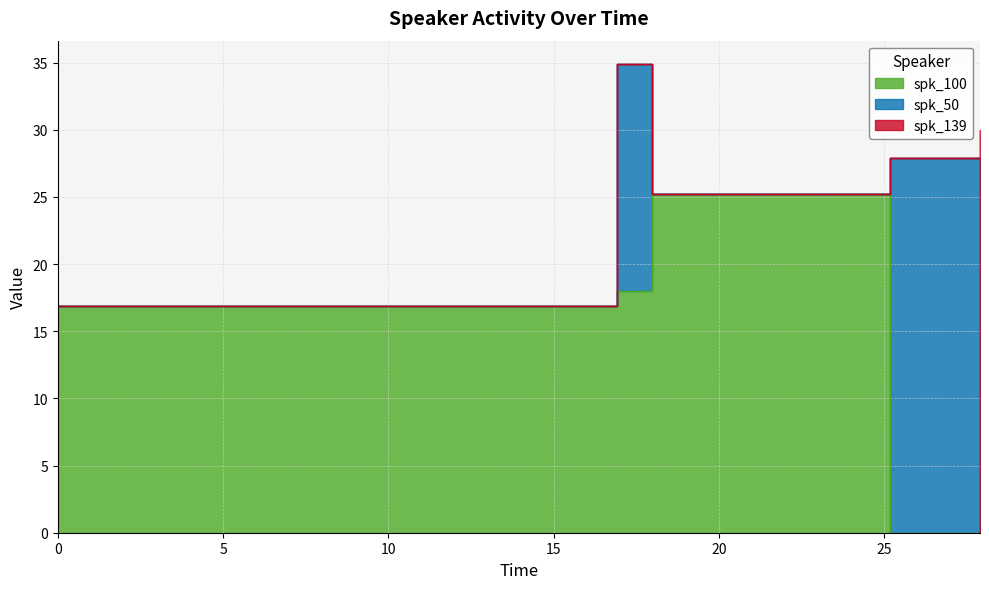

What is the label of the 2nd point from the right?

25.18